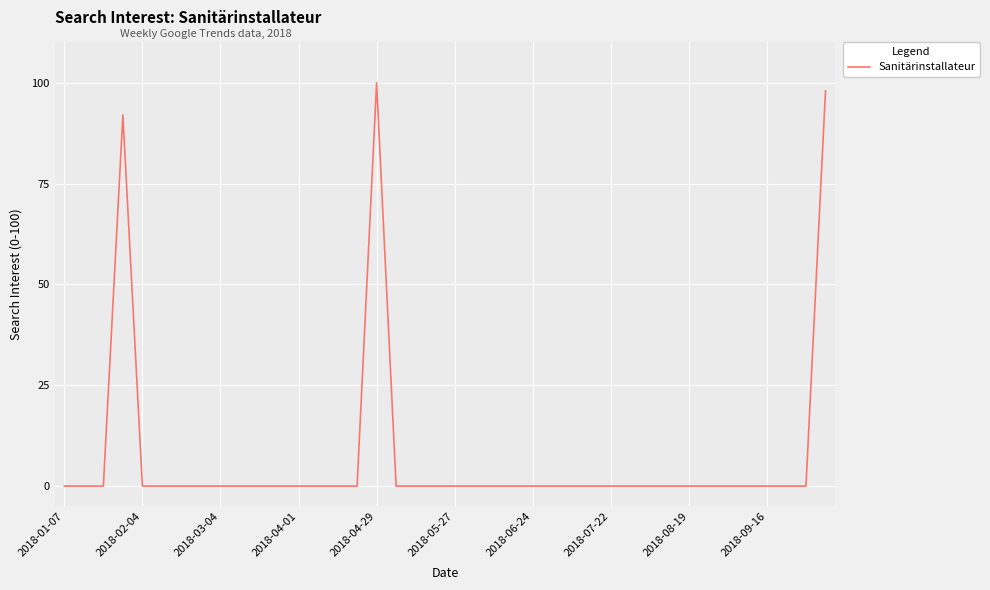

What is the greatest value displayed?

100